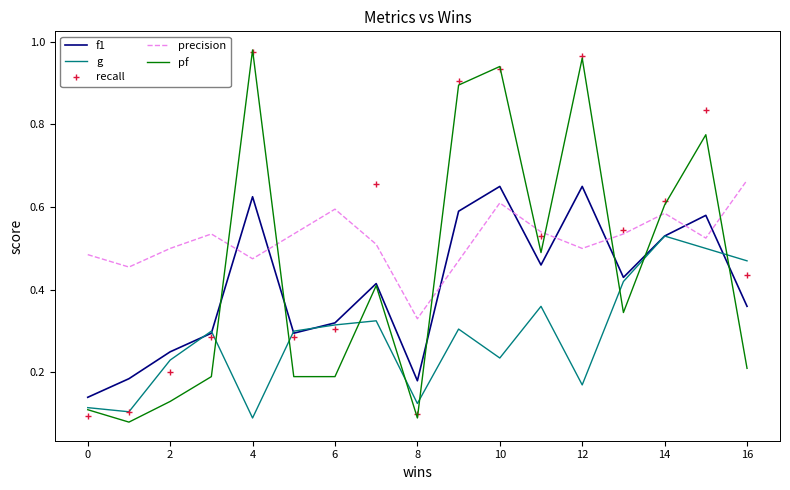

True or false: pf and precision intersect in this chart.

True